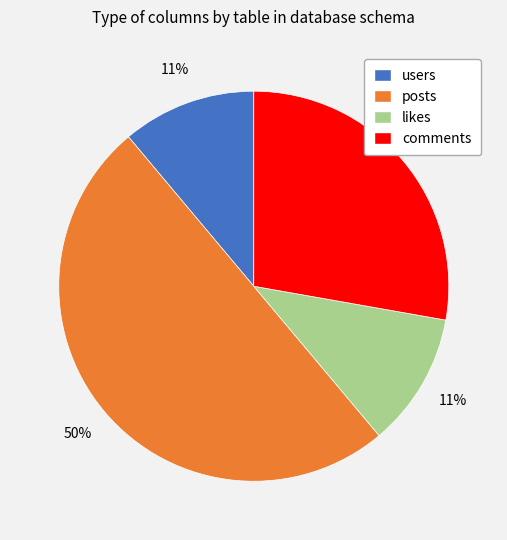

What is the ratio of the value at users to the value at likes?

1.0